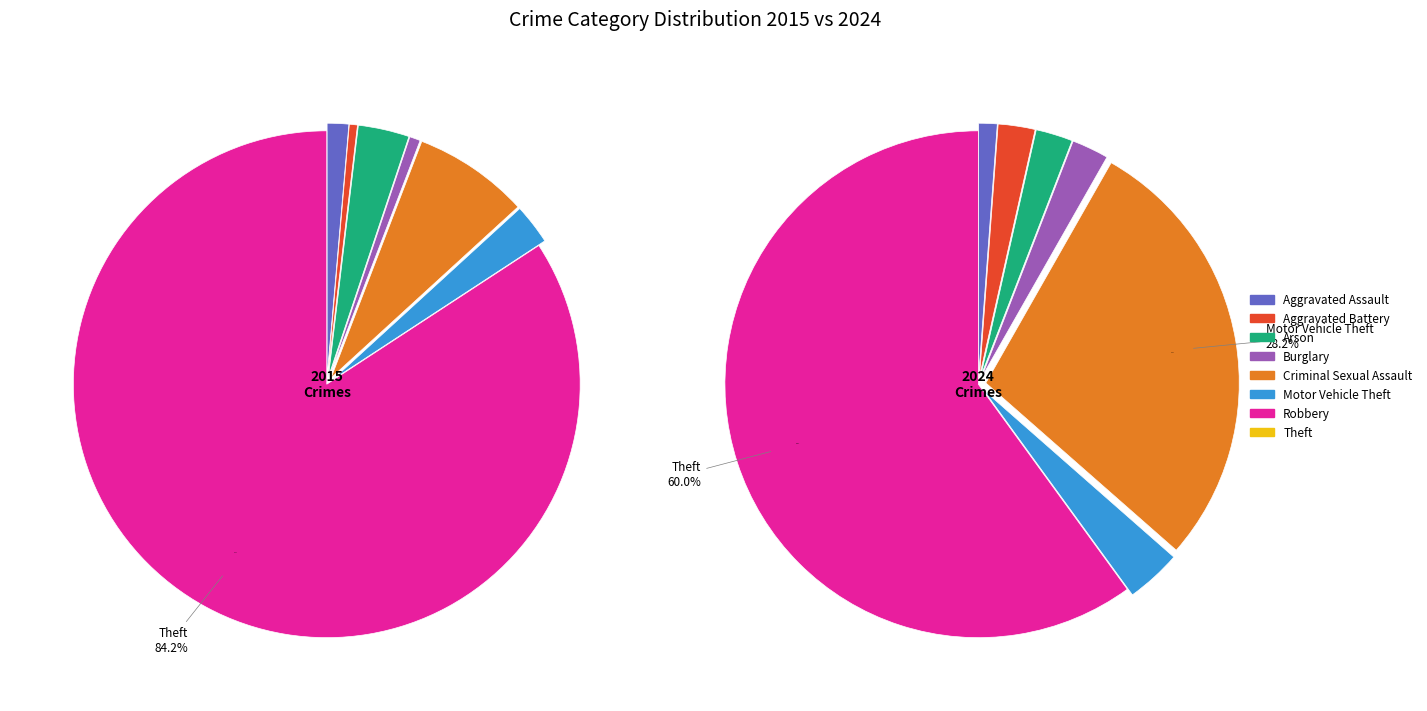

Which slice represents more than half of the pie?

Theft